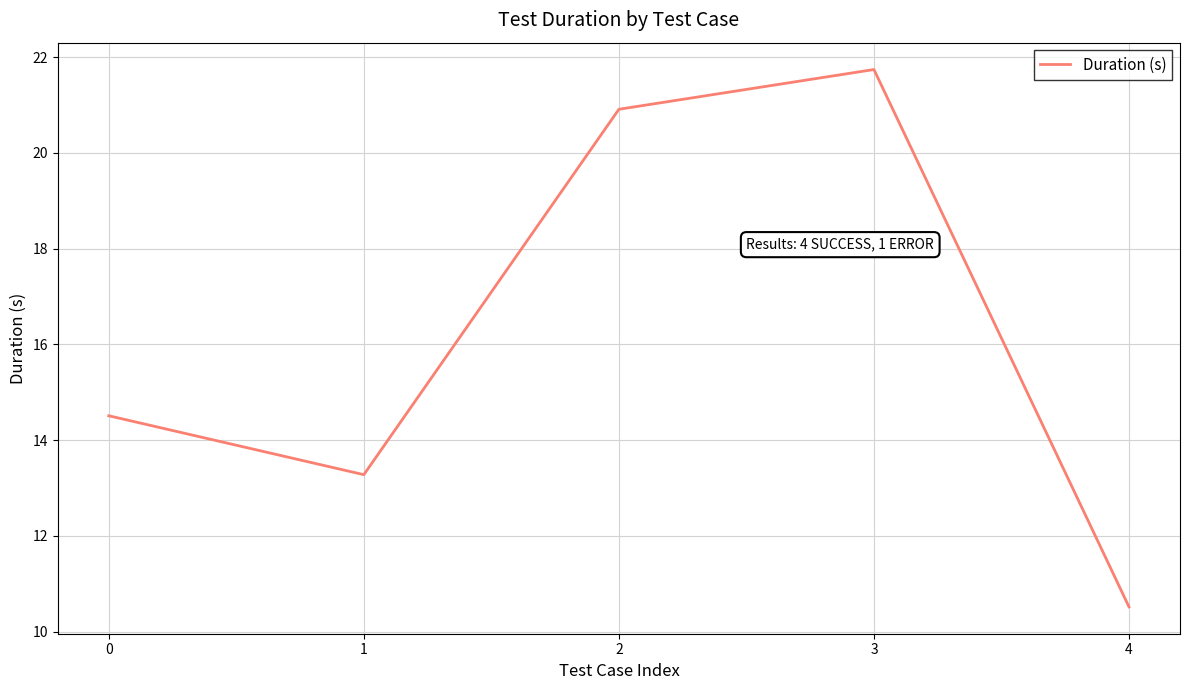

Which has a higher value, 4 or 2?

2